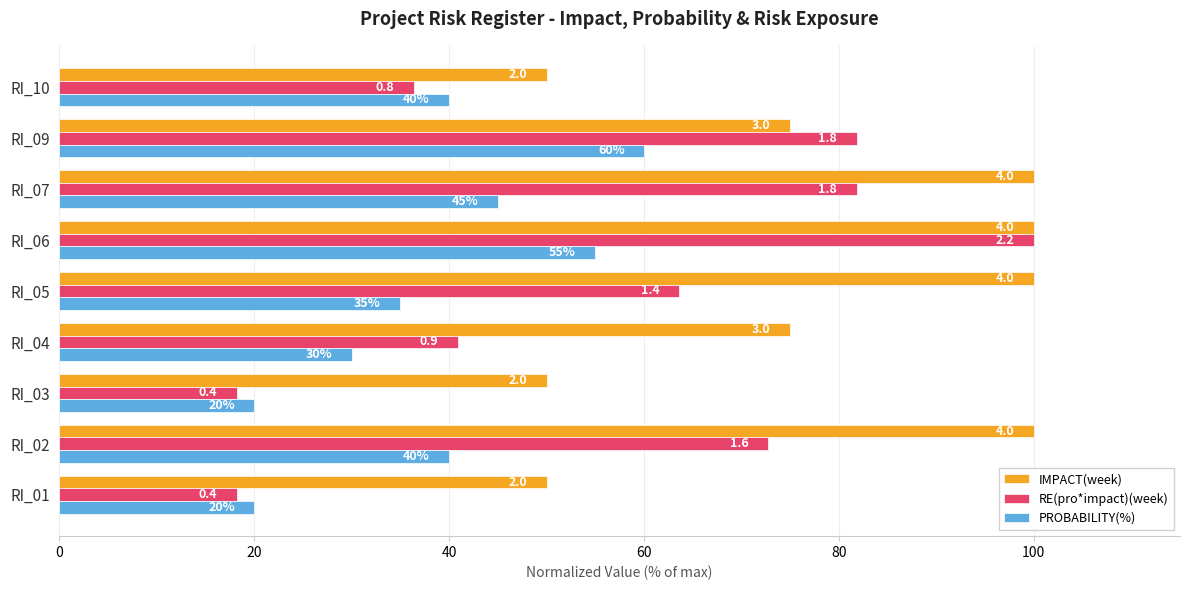

Reading right to left, extract all data points from this chart.

IMPACT(week): 50.0	75.0	100.0	100.0	100.0	75.0	50.0	100.0	50.0
RE(pro*impact)(week): 36.4	81.8	81.8	100.0	63.6	40.9	18.2	72.7	18.2
PROBABILITY(%): 40.0	60.0	45.0	55.0	35.0	30.0	20.0	40.0	20.0